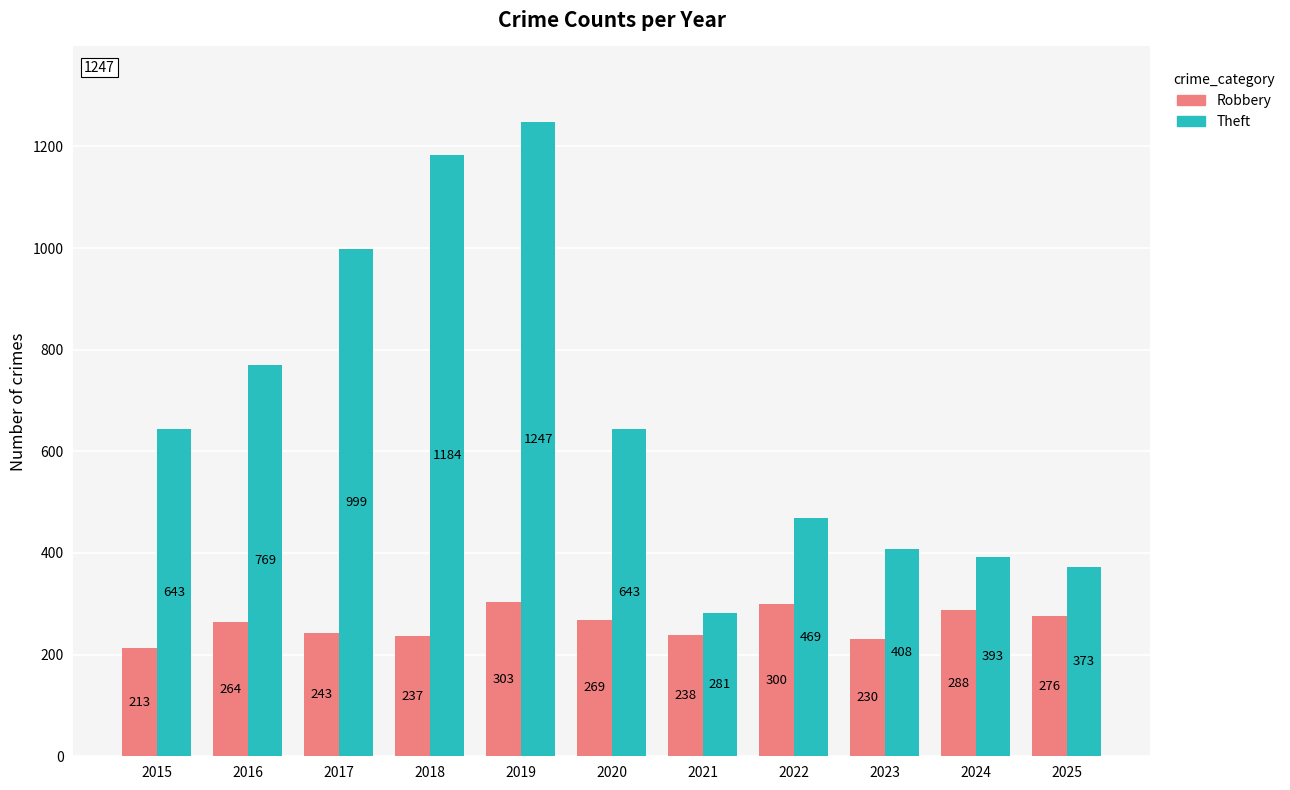

What are all the series names shown in the legend?

Robbery, Theft